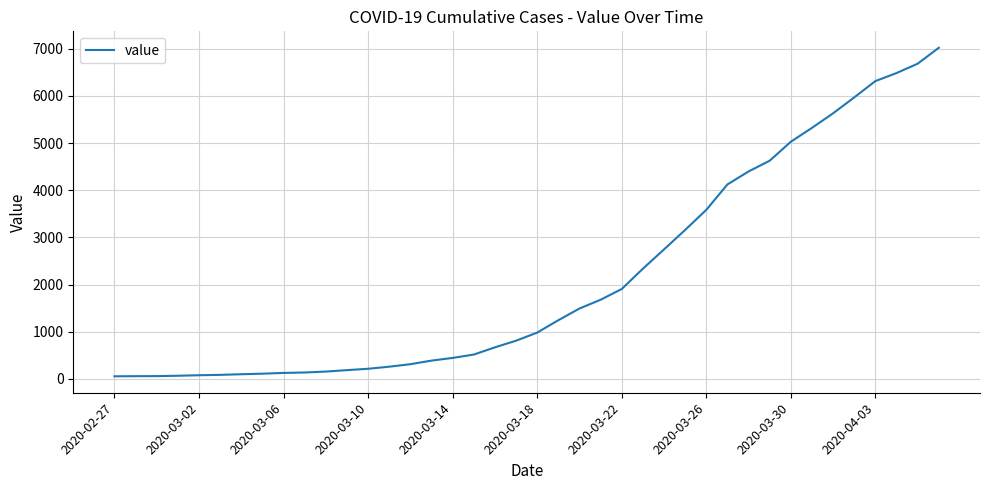

What is the difference between the maximum and minimum values?

6964